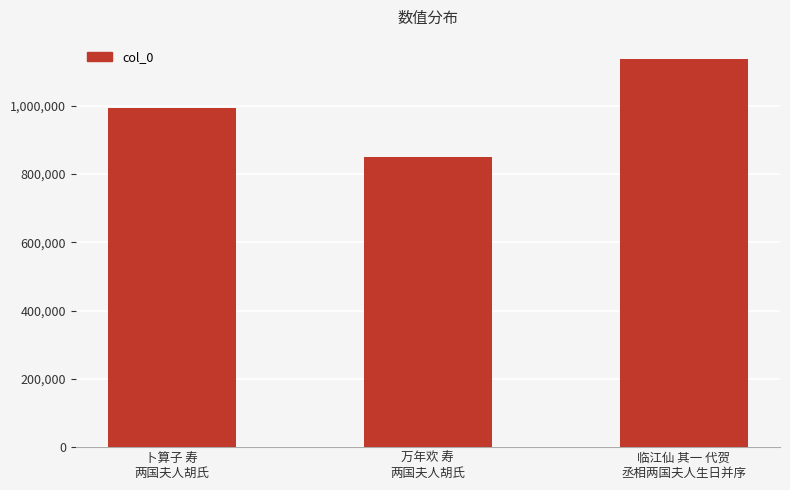

The chart shows a value of 1137092 at 临江仙 其一 代贺
丞相两国夫人生日并序. True or false?

True